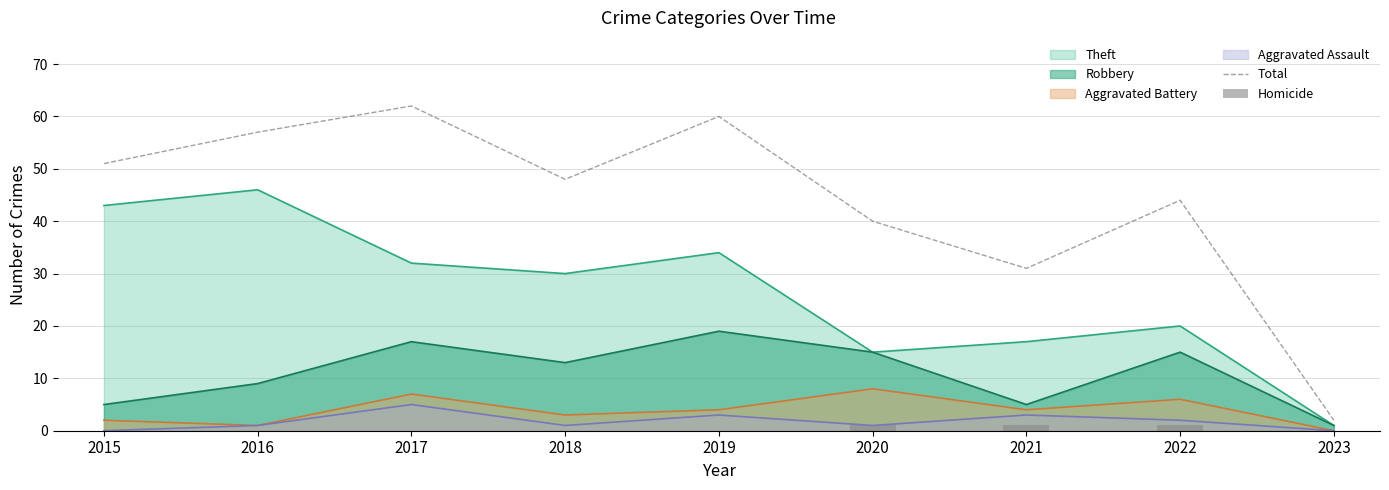

Between 2019 and 2020, which series saw the biggest shift?

Total